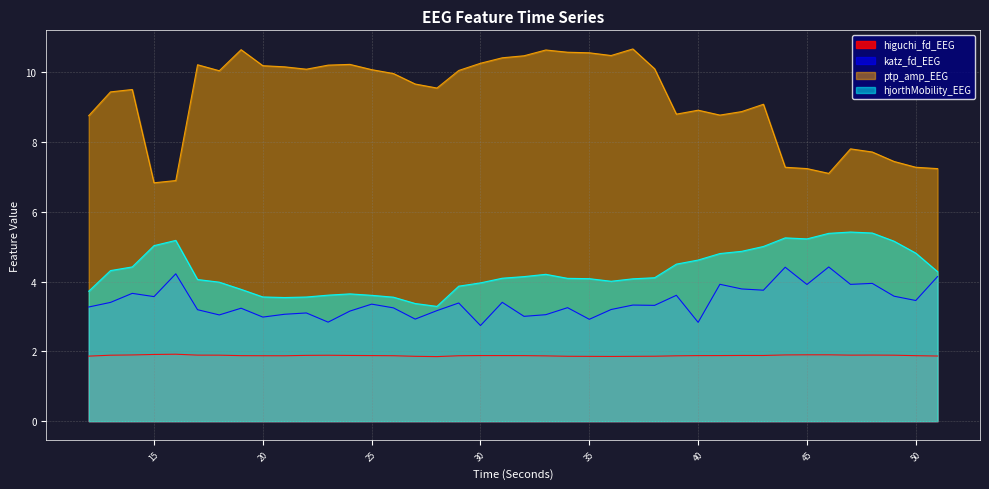

At which label is katz_fd_EEG closest to 3?

32